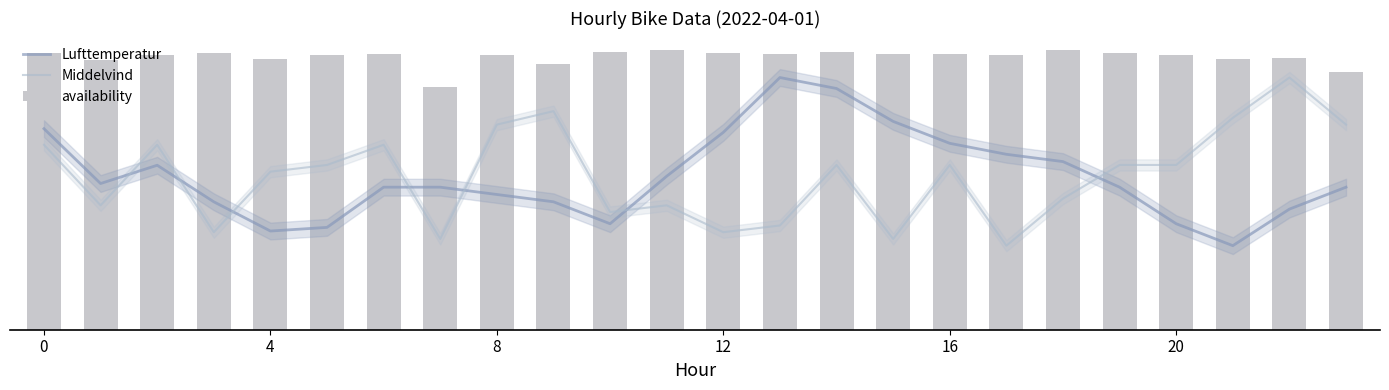

What is the maximum value shown in the chart?

1.0